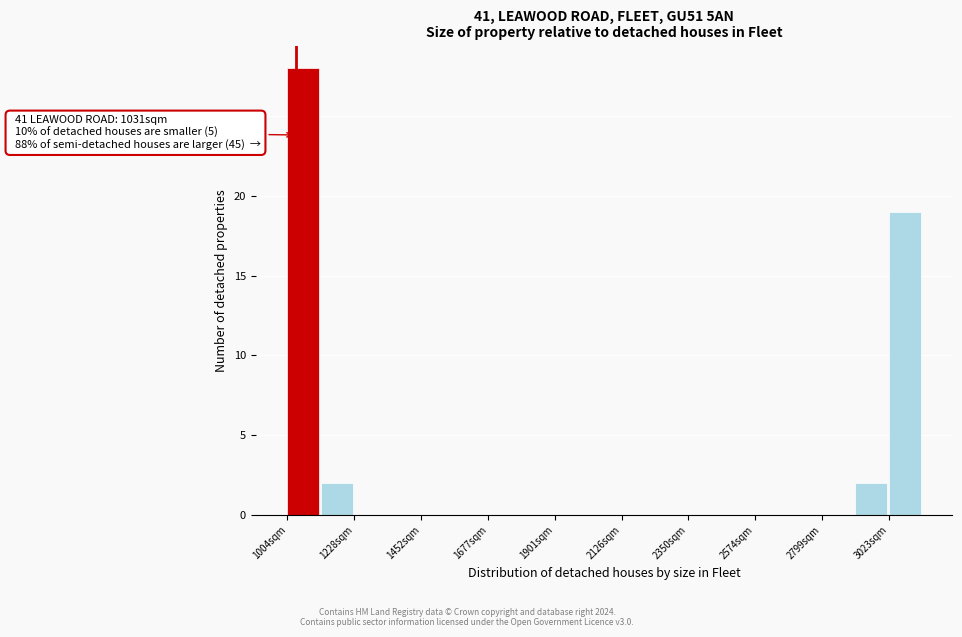

Around what value on the x-axis is the tallest bar? Give the approximate position of its centre, as read against the axis.

1050